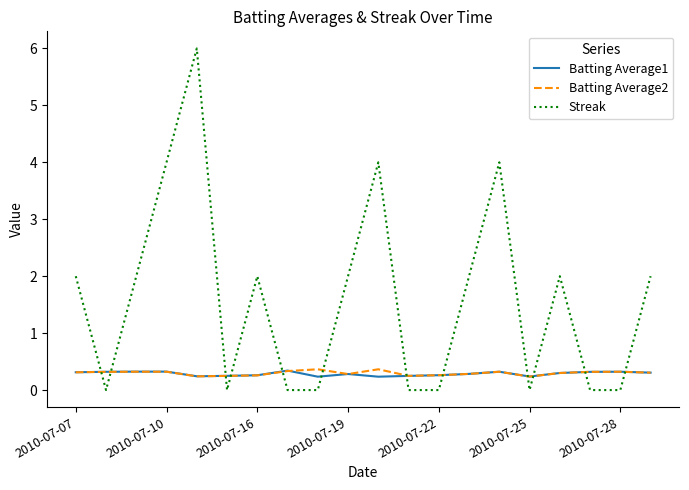

How many lines are shown in the chart?

3